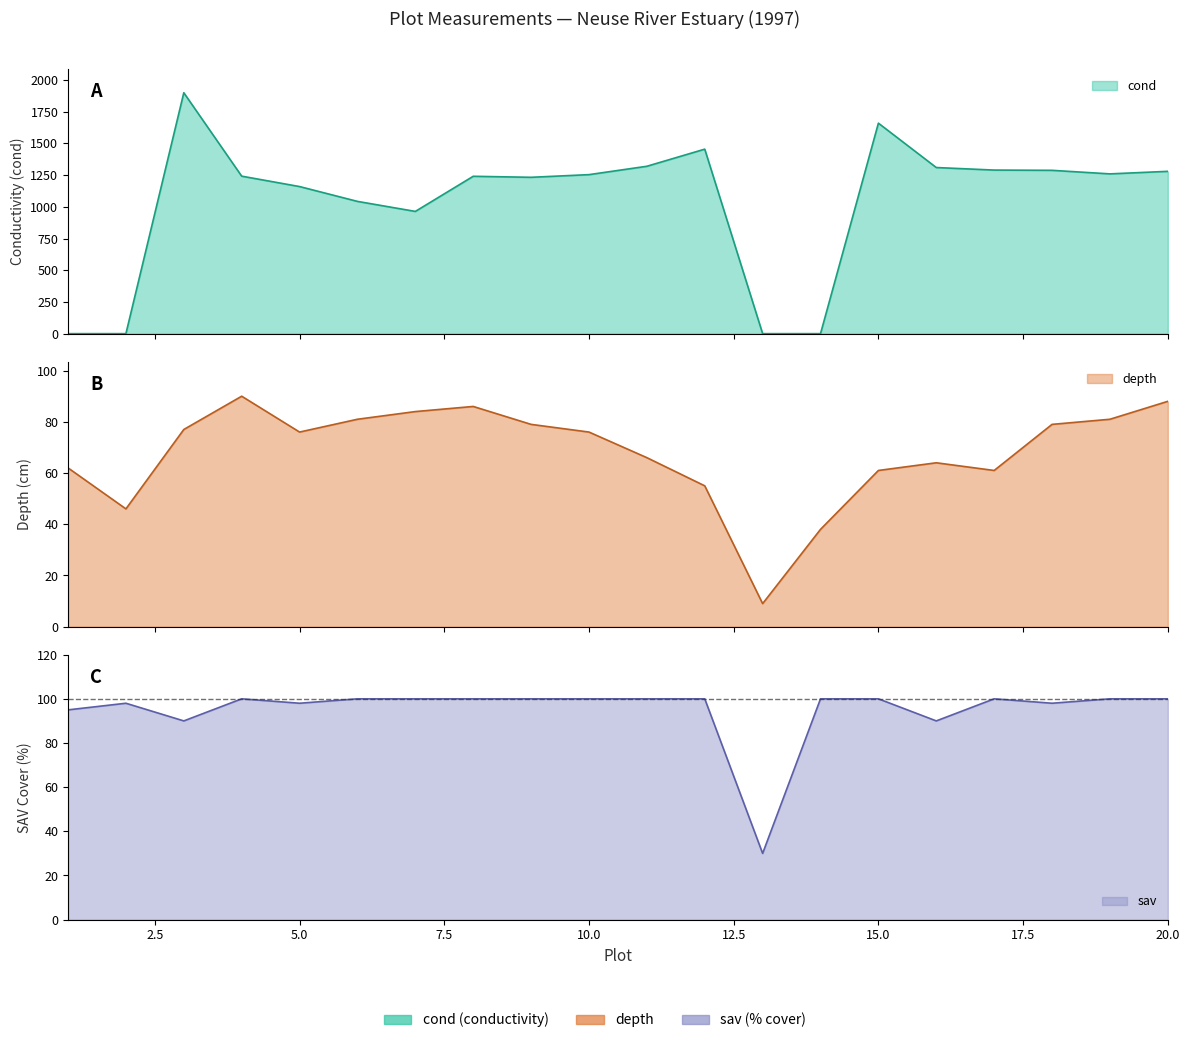

Does the chart have visible grid lines?

No